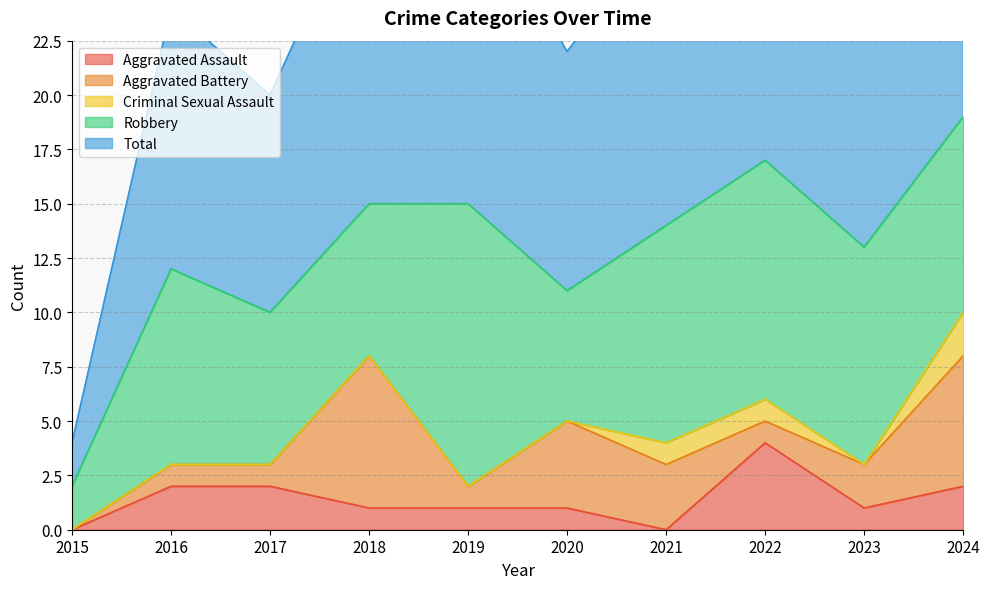

Rank the categories by Aggravated Assault value from highest to lowest.

2022, 2016, 2017, 2024, 2018, 2019, 2020, 2023, 2015, 2021